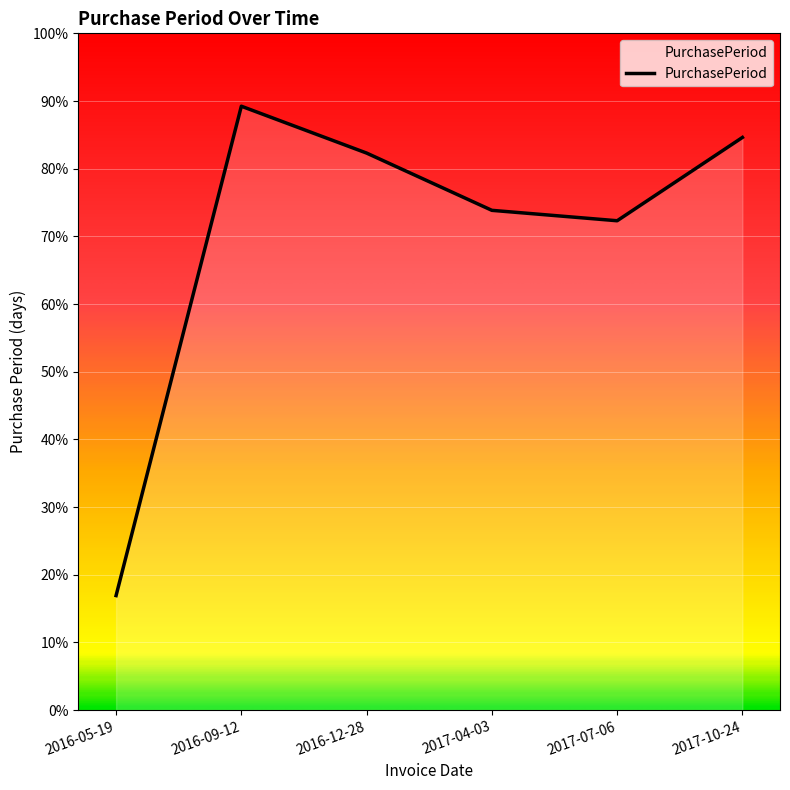

Is this an area chart (filled region under the line)?

Yes